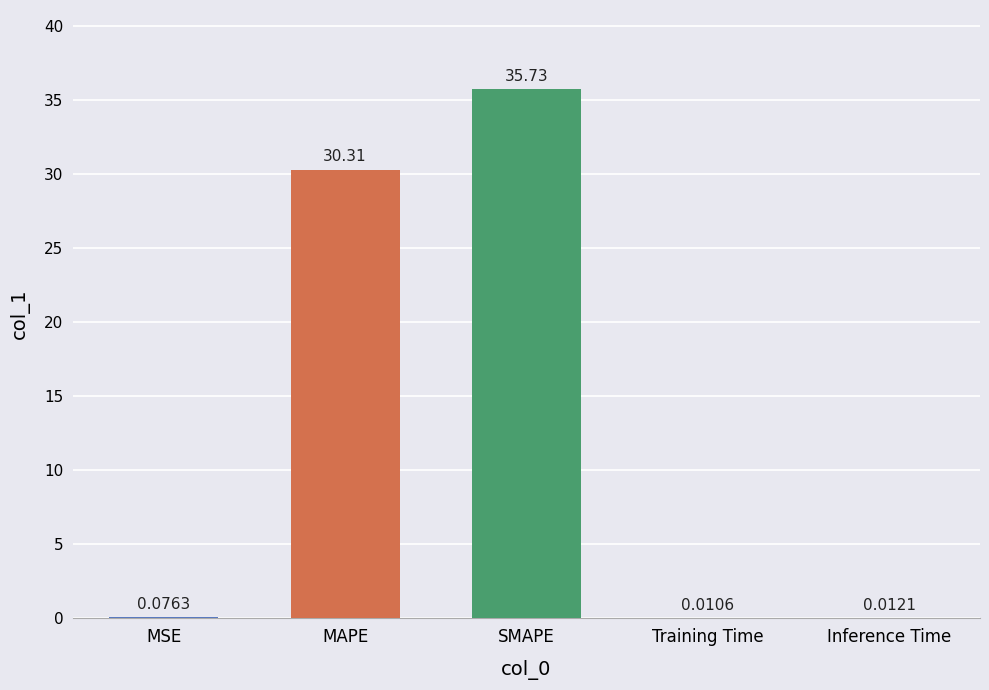

Which has a higher value, MAPE or Training Time?

MAPE